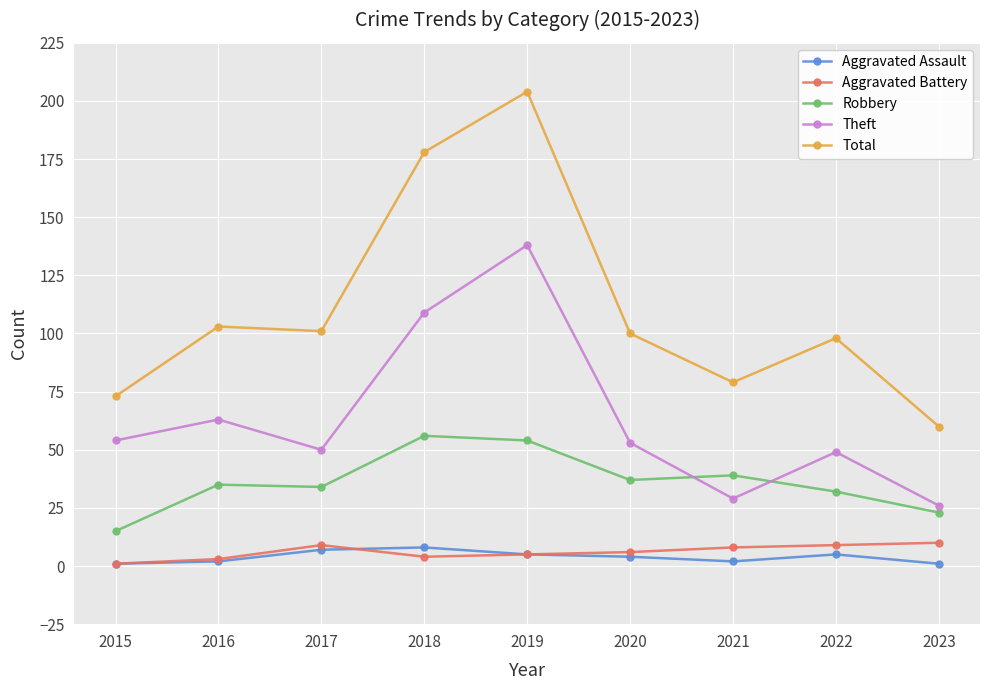

How many values in the Aggravated Assault series are below 4?

4